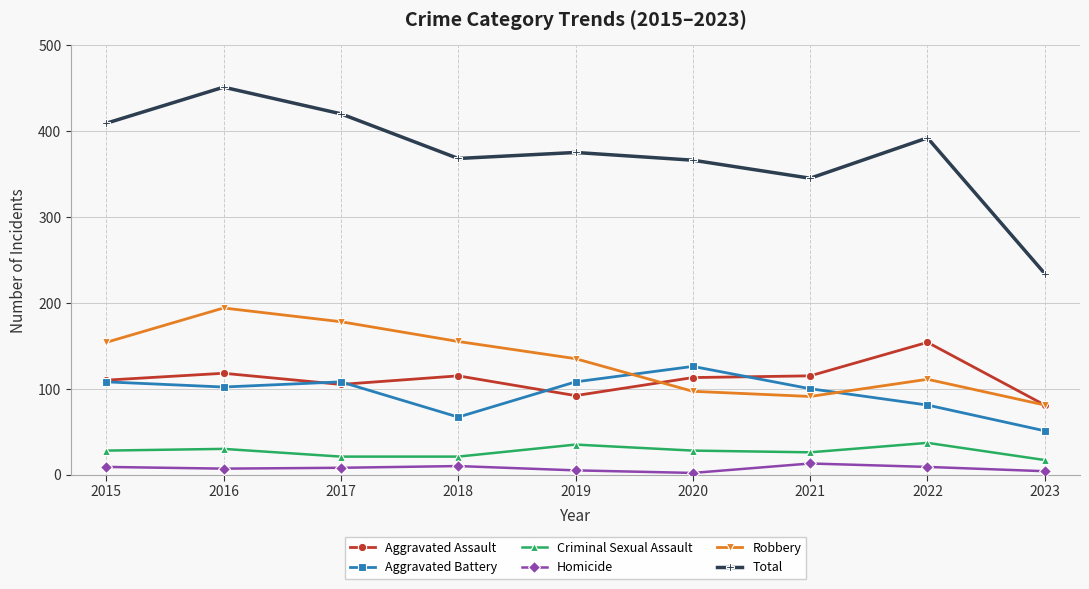

Is it true that Total equals 420 at 2017?

True